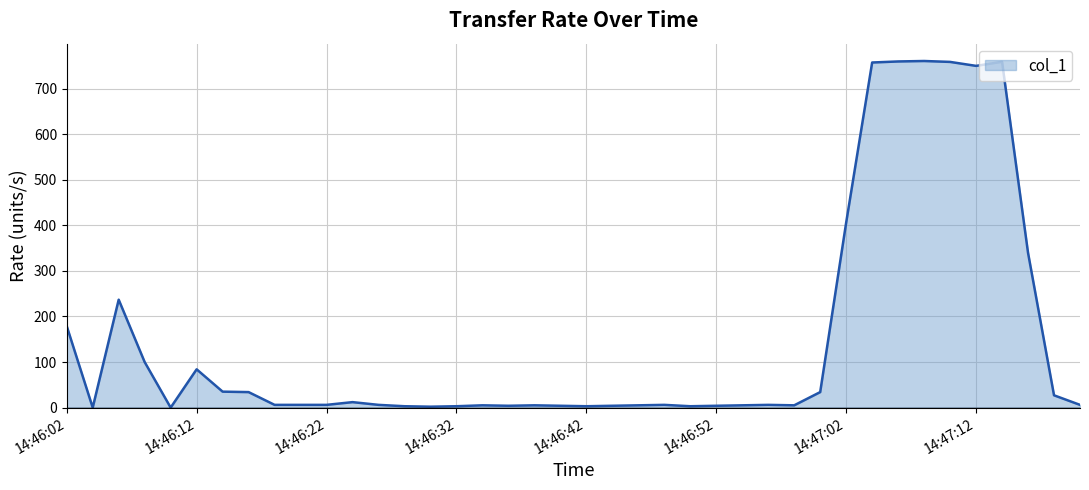

What is the difference between the maximum and minimum values?

760.5